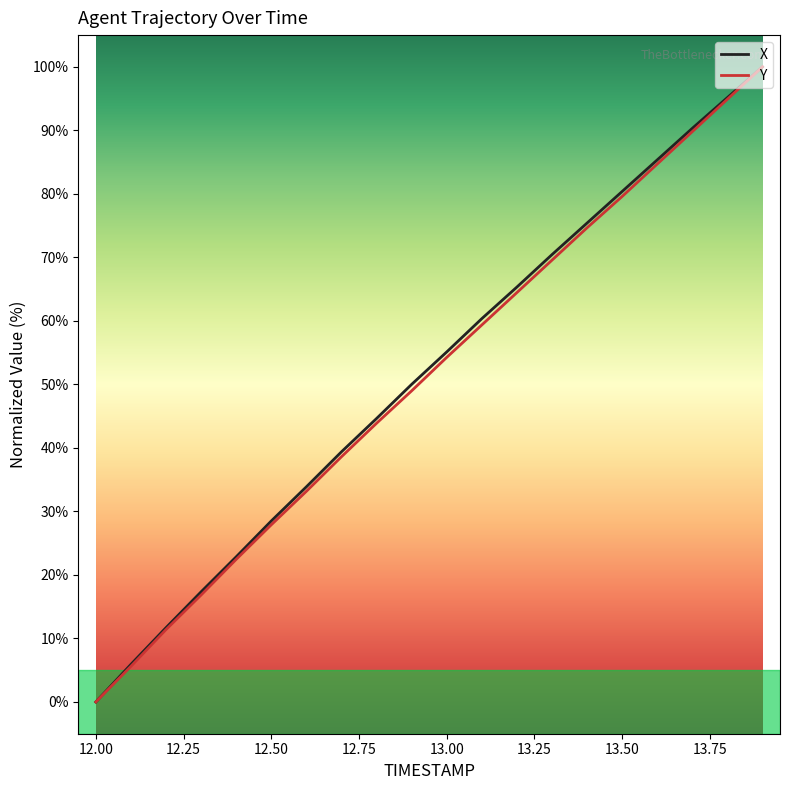

What is the greatest value displayed?

100.0